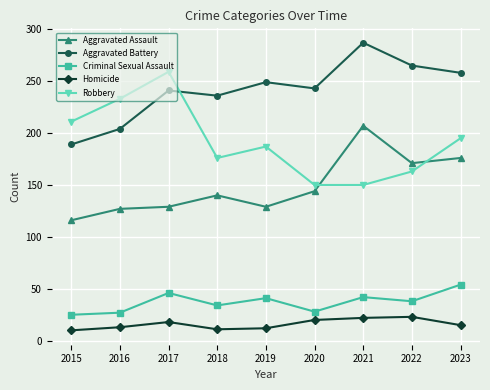

What is the value of the Criminal Sexual Assault point at the 9th from the left?

54